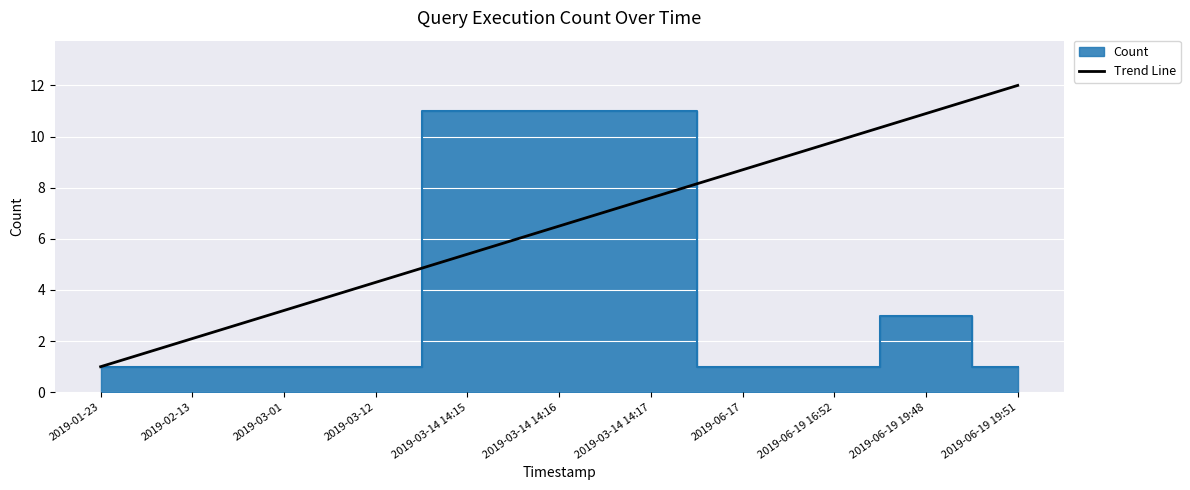

Which category has the lowest value across all series?

2019-01-23